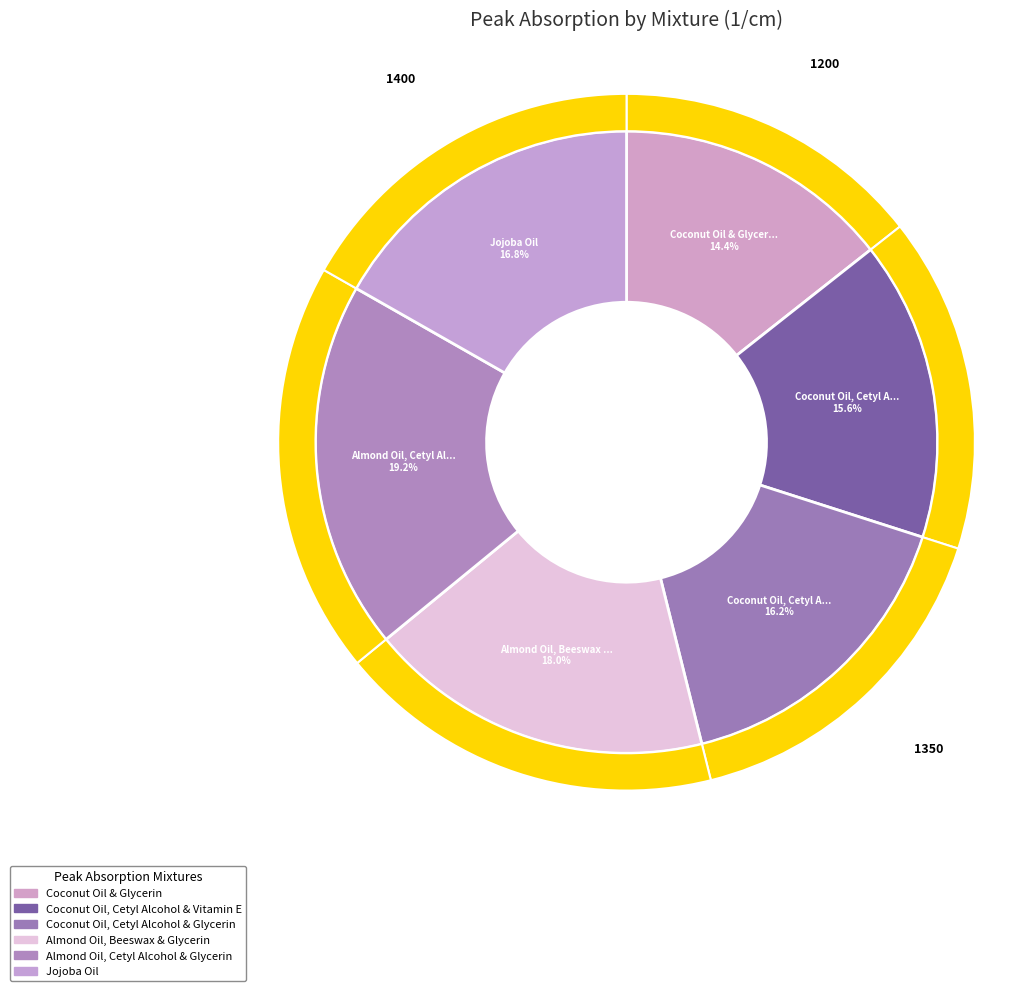

Does any single category account for the majority?

No